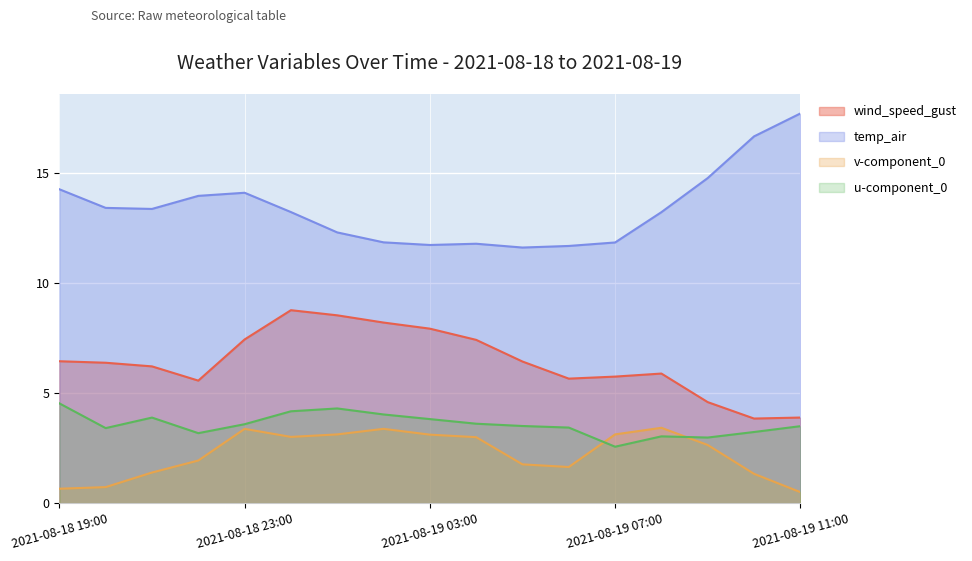

Reading left to right, extract all data points from this chart.

wind_speed_gust: 6.5	6.4	6.2	5.6	7.4	8.8	8.5	8.2	7.9	7.4	6.4	5.7	5.8	5.9	4.6	3.8	3.9
temp_air: 14.3	13.4	13.4	14.0	14.1	13.2	12.3	11.9	11.7	11.8	11.6	11.7	11.9	13.2	14.8	16.7	17.7
v-component_0: 0.7	0.7	1.4	1.9	3.4	3.0	3.1	3.4	3.1	3.0	1.8	1.6	3.1	3.4	2.6	1.3	0.5
u-component_0: 4.5	3.4	3.9	3.2	3.6	4.2	4.3	4.0	3.8	3.6	3.5	3.4	2.6	3.0	3.0	3.2	3.5